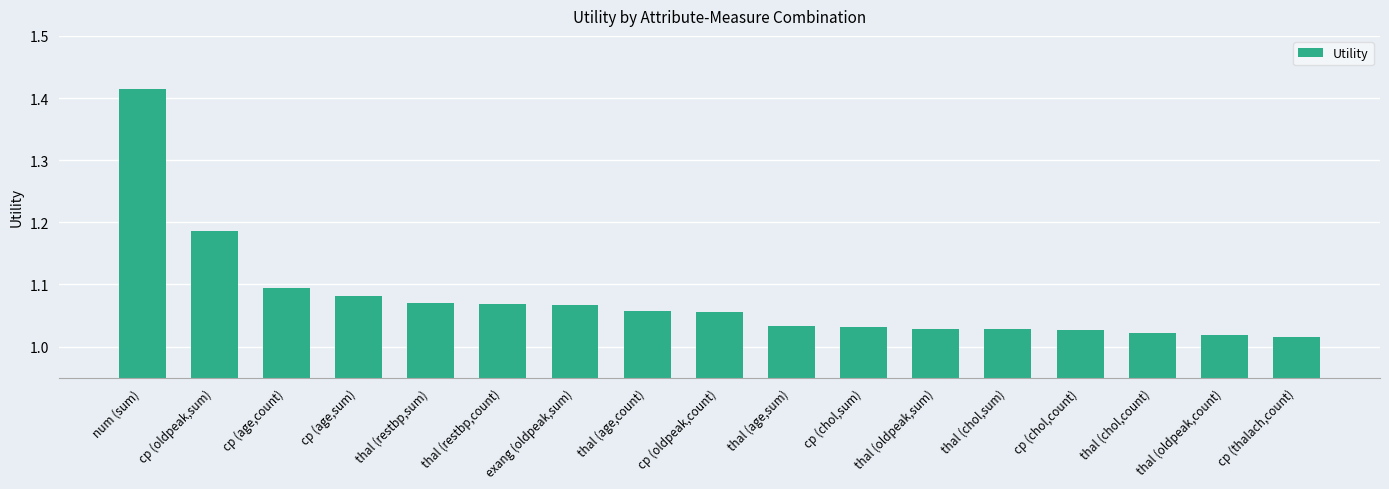

Which has a higher value, thal (oldpeak,count) or exang (oldpeak,sum)?

exang (oldpeak,sum)